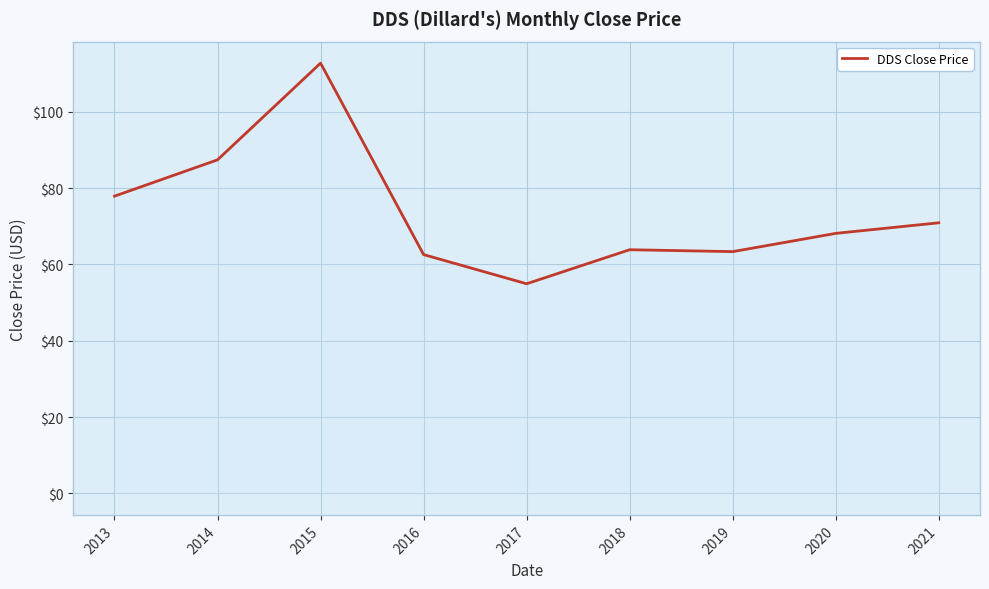

Between 2015 and 2019, which is larger?

2015